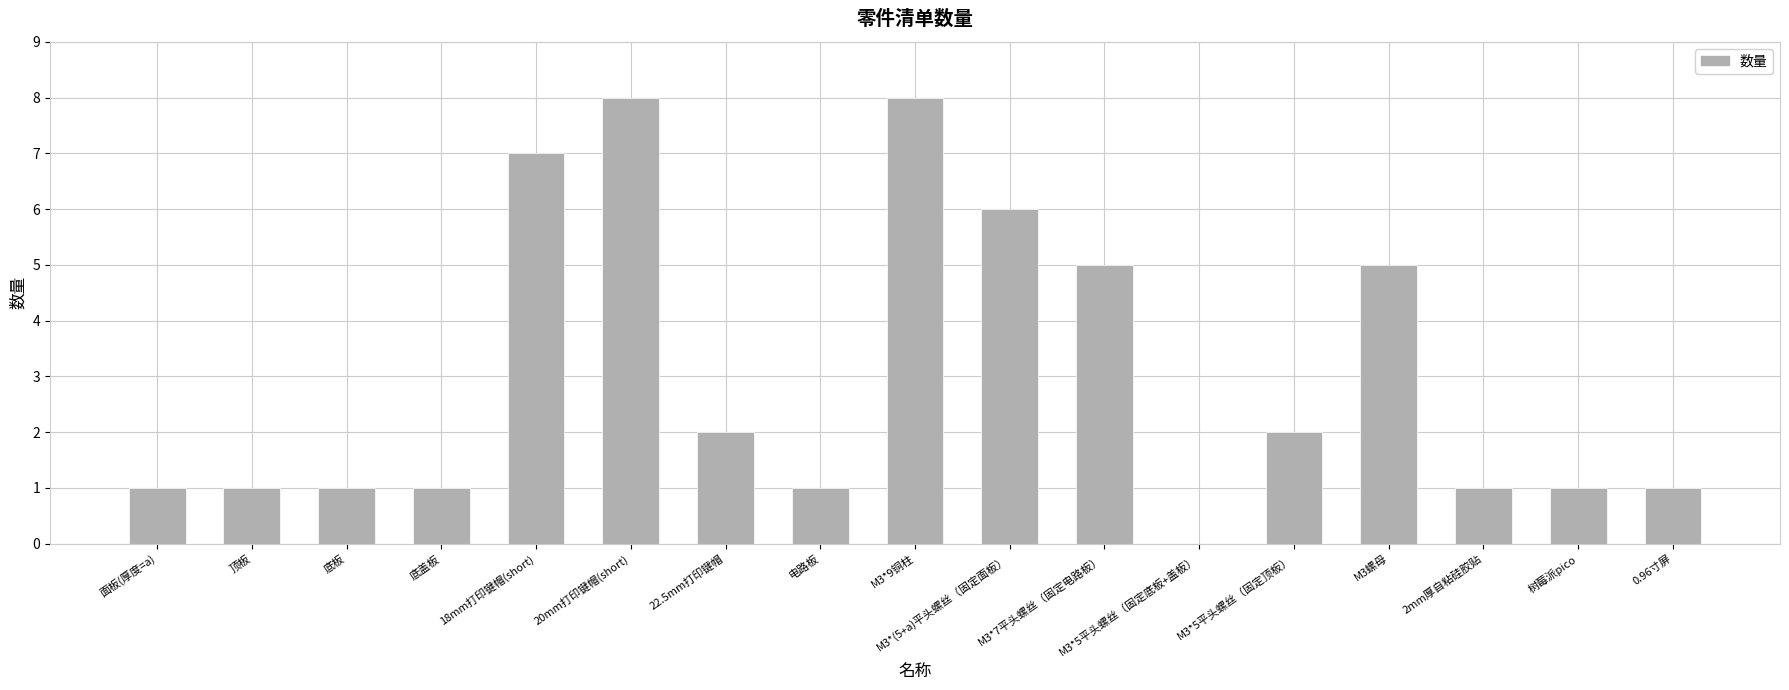

What is the greatest value displayed?

8